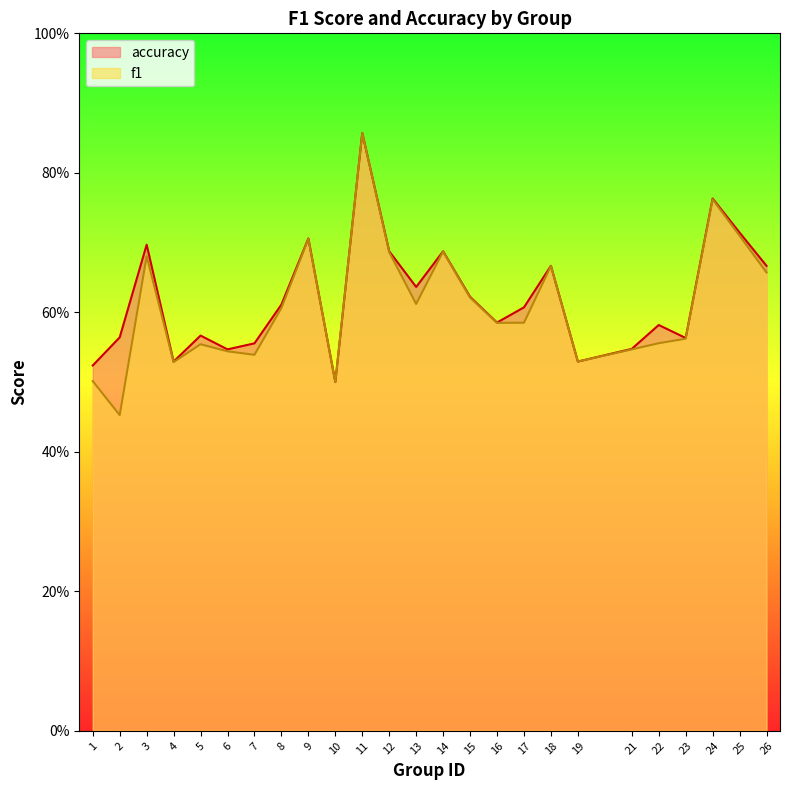

Reading left to right, what are all the values shown in this chart?

f1: 1=0.5	2=0.5	3=0.7	4=0.5	5=0.6	6=0.5	7=0.5	8=0.6	9=0.7	10=0.5	11=0.9	12=0.7	13=0.6	14=0.7	15=0.6	16=0.6	17=0.6	18=0.7	19=0.5	21=0.5	22=0.6	23=0.6	24=0.8	25=0.7	26=0.7
accuracy: 1=0.5	2=0.6	3=0.7	4=0.5	5=0.6	6=0.5	7=0.6	8=0.6	9=0.7	10=0.5	11=0.9	12=0.7	13=0.6	14=0.7	15=0.6	16=0.6	17=0.6	18=0.7	19=0.5	21=0.5	22=0.6	23=0.6	24=0.8	25=0.7	26=0.7